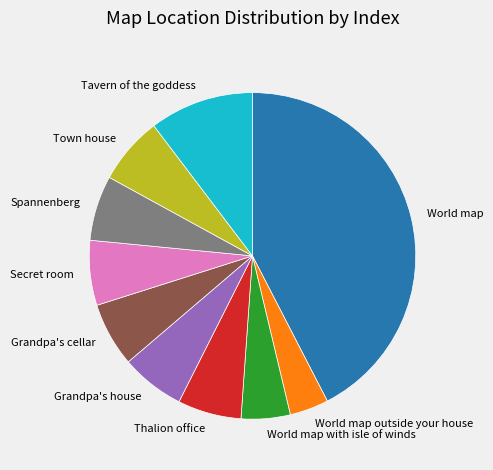

What is the smallest slice in the pie chart?

World map outside your house